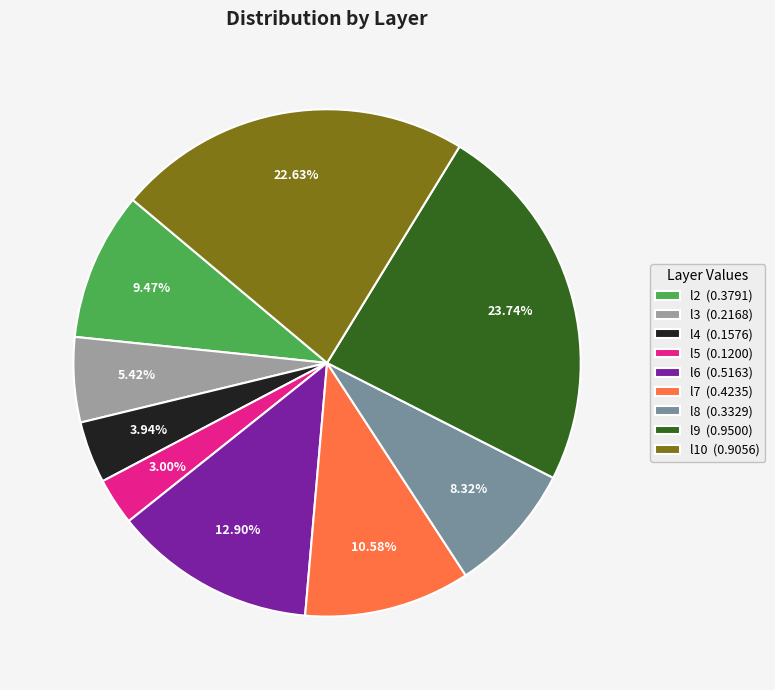

Between l3 (0.2168) and l8 (0.3329), which is larger?

l8 (0.3329)